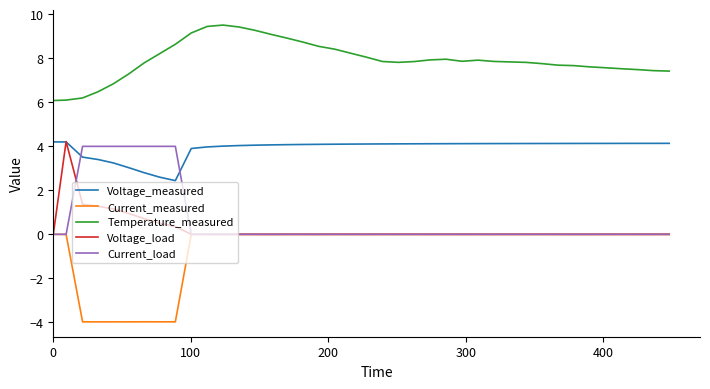

What is the maximum value for Voltage_load?

4.2